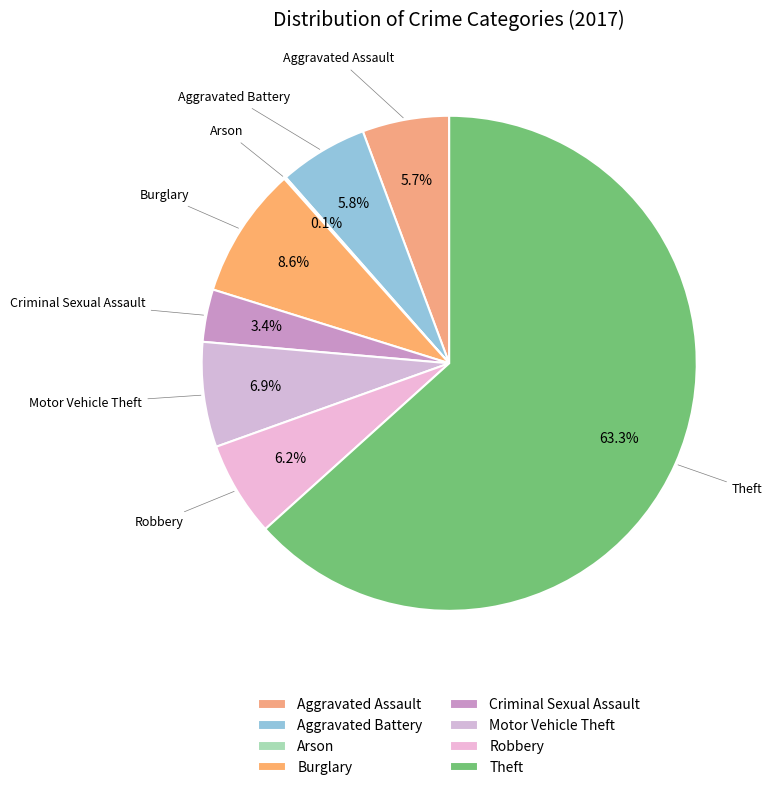

What percentage is the Theft slice, to the nearest percent?

63%